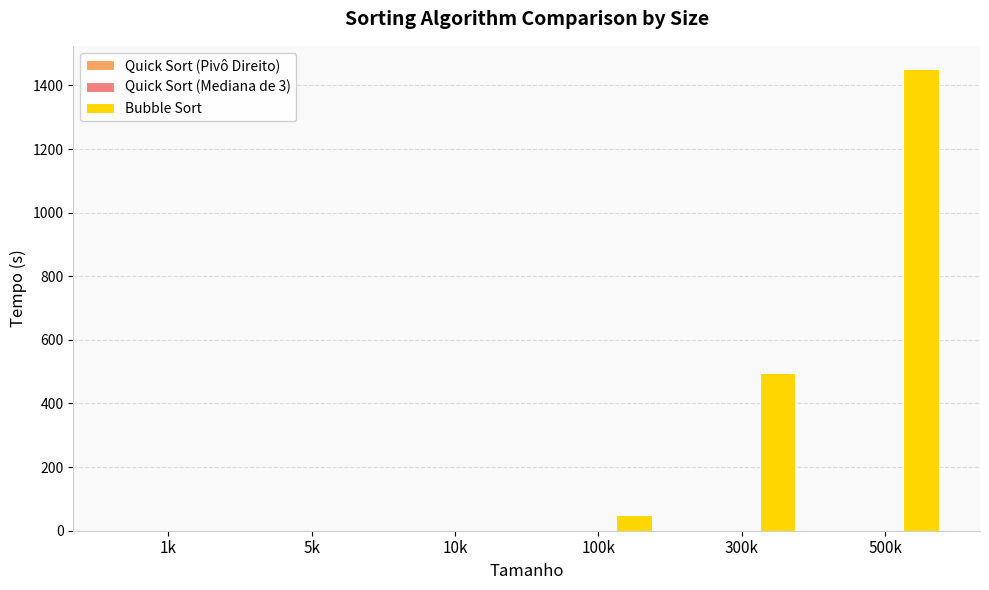

What is the highest value of the Bubble Sort series?

1451.7